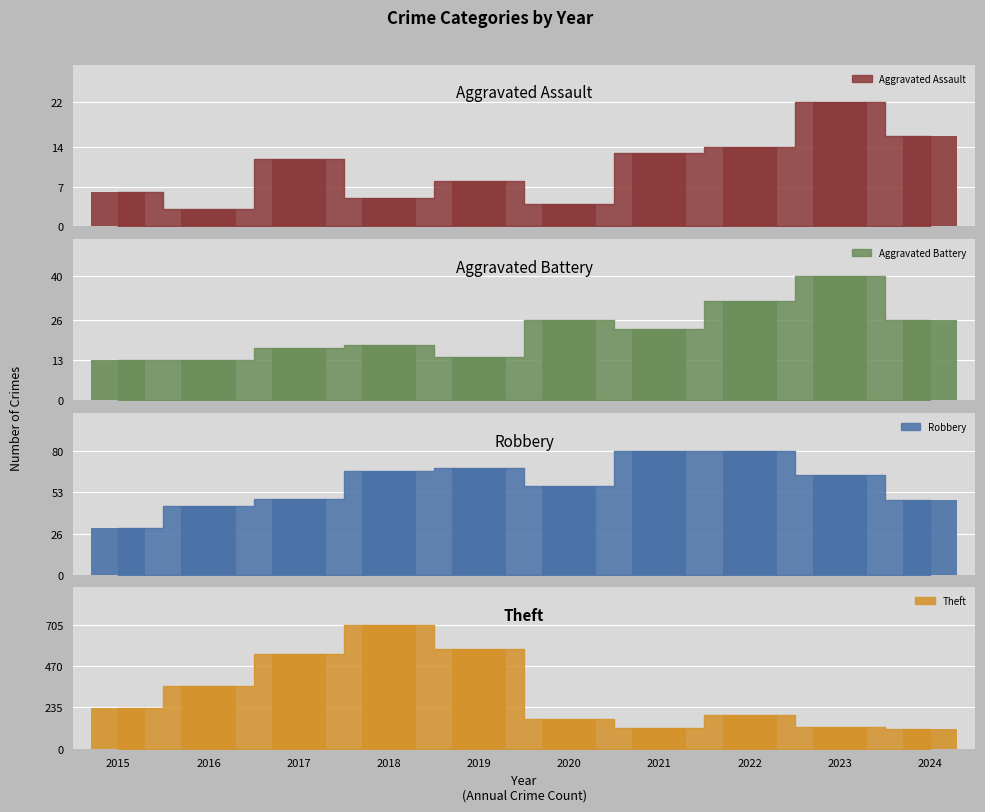

At which label does Robbery first exceed 64?

2018